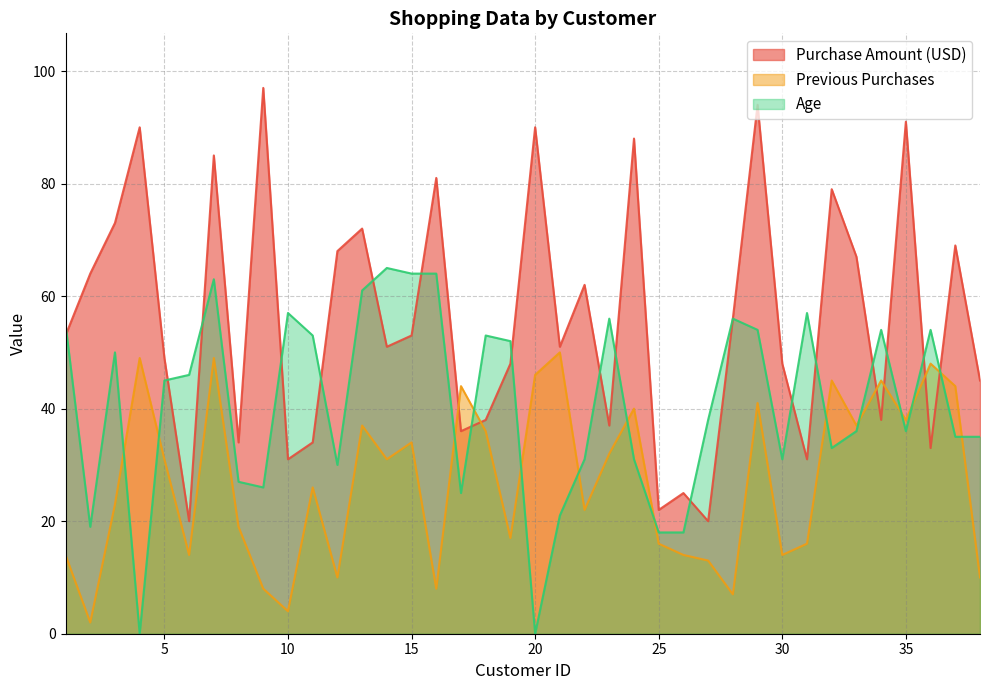

List the series in order of their overall mean, lowest first.

Previous Purchases, Age, Purchase Amount (USD)